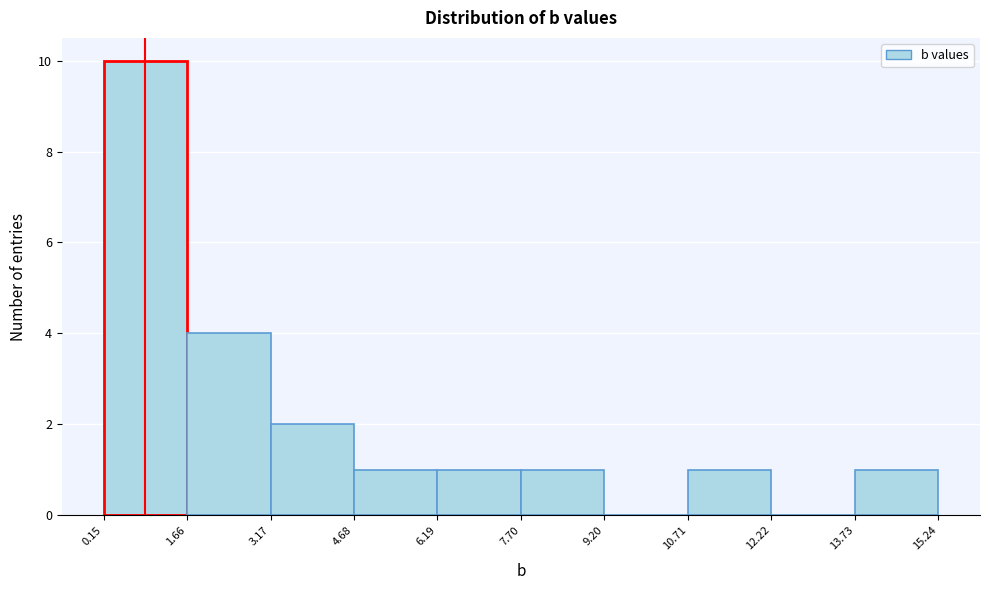

Reading left to right, list every bar in this chart as the range it spans on the x-axis followed by its height. The values are not printed on the chart, so give them approximately, as read against the axis.

0.15 to 1.66: 10
1.66 to 3.17: 4
3.17 to 4.68: 2
4.68 to 6.19: 1
6.19 to 7.70: 1
7.70 to 9.20: 1
9.20 to 10.71: 0
10.71 to 12.22: 1
12.22 to 13.73: 0
13.73 to 15.24: 1